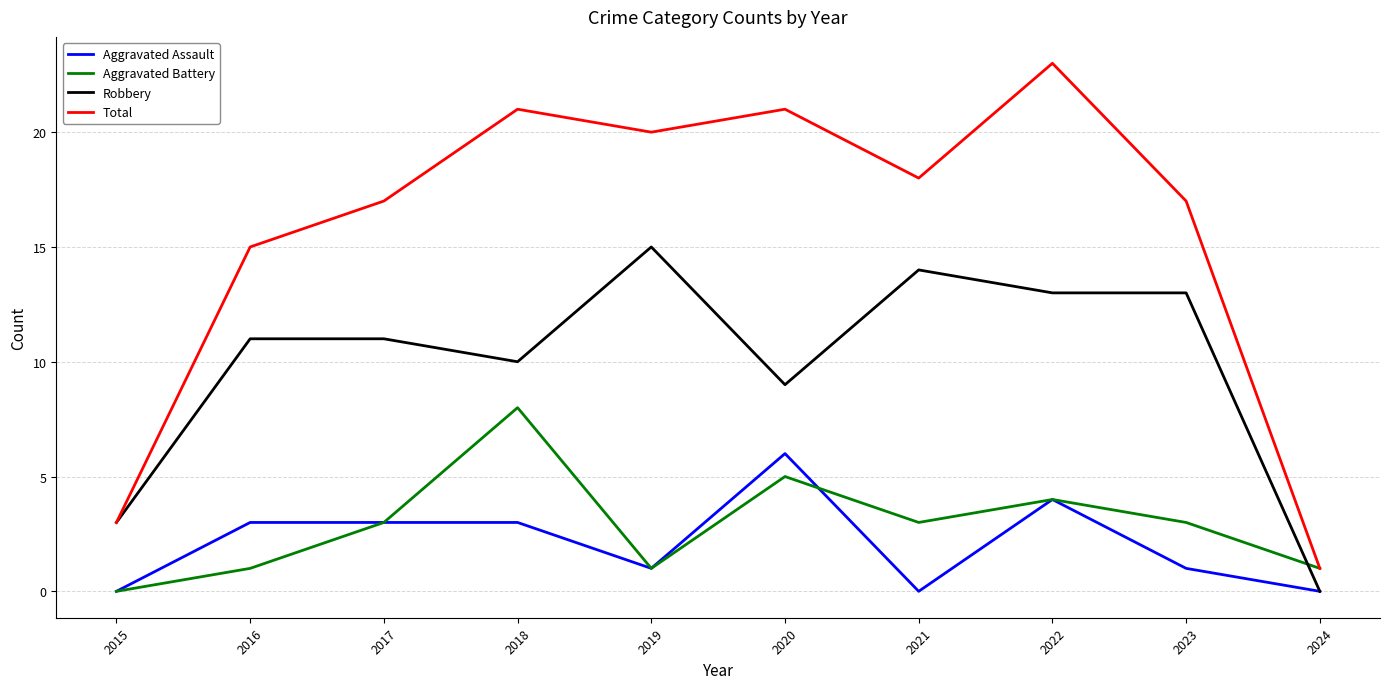

The Robbery series shows 15 at 2020. True or false?

False